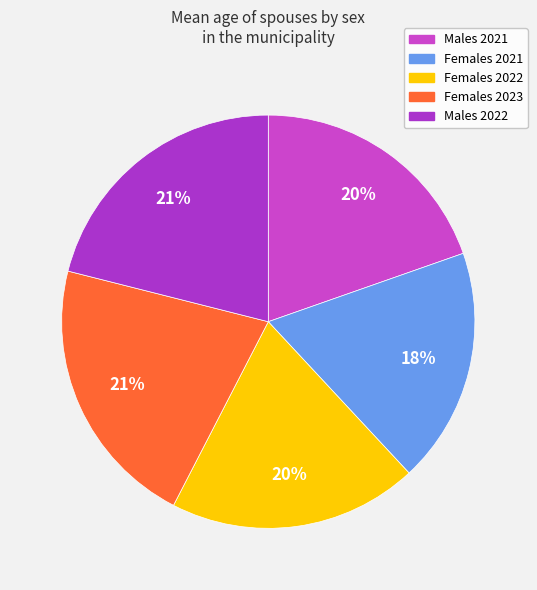

What is the ratio of the value at Males 2022 to the value at Males 2021?

1.1